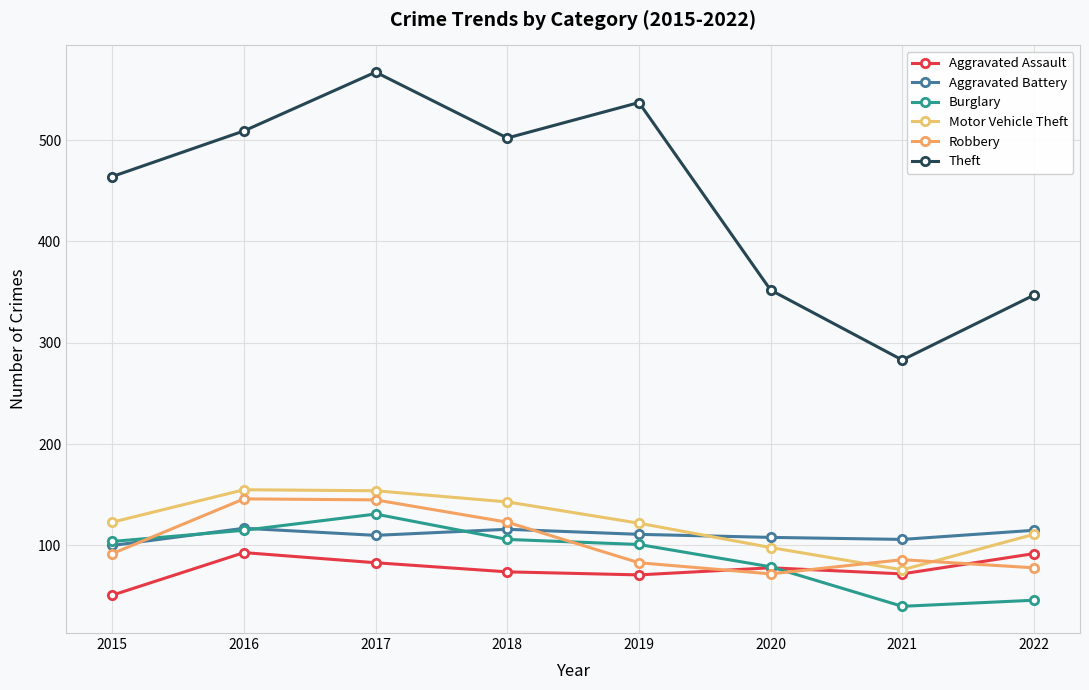

Is it true that Aggravated Assault equals 46 at 2021?

False